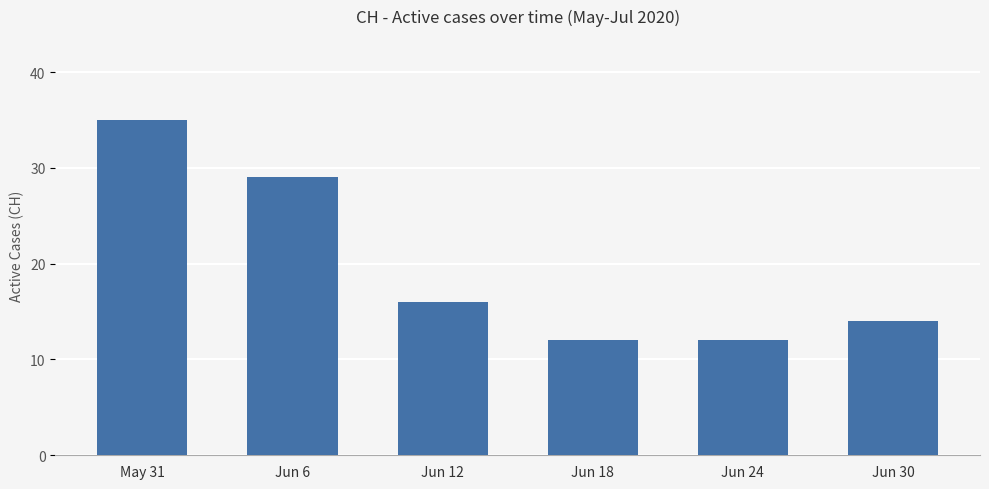

What is the greatest value displayed?

35